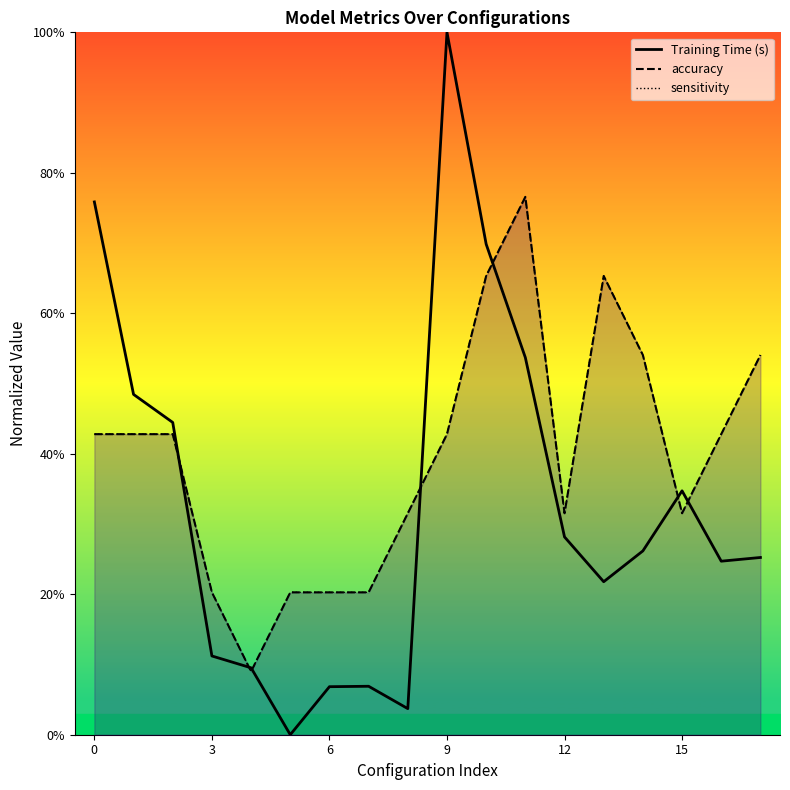

What is the label of the 8th point from the right?

10